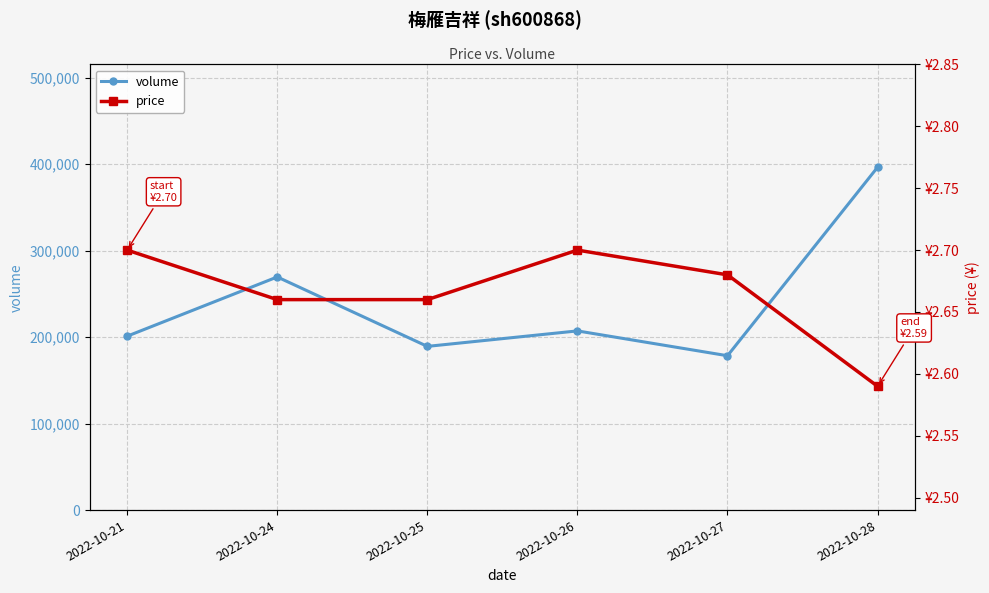

Is this an area chart (filled region under the line)?

No